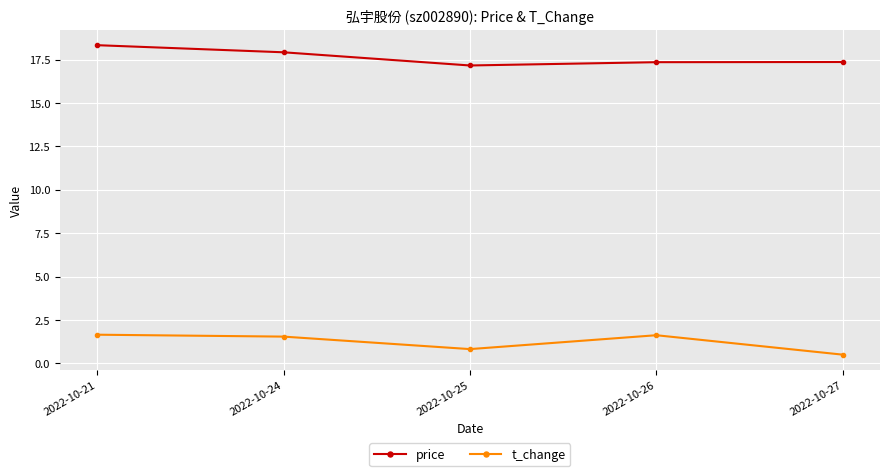

What is the spread (max minus min) of values at 2022-10-26?

15.7